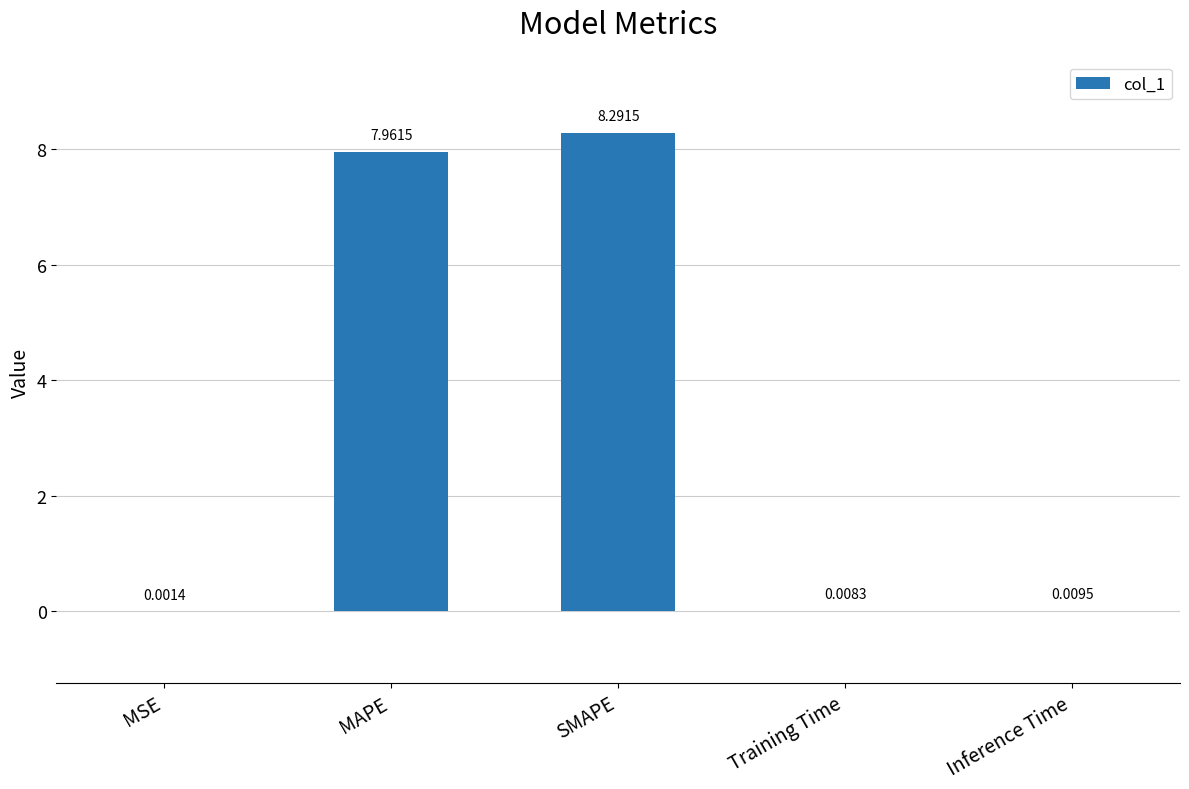

Between SMAPE and Training Time, which is larger?

SMAPE